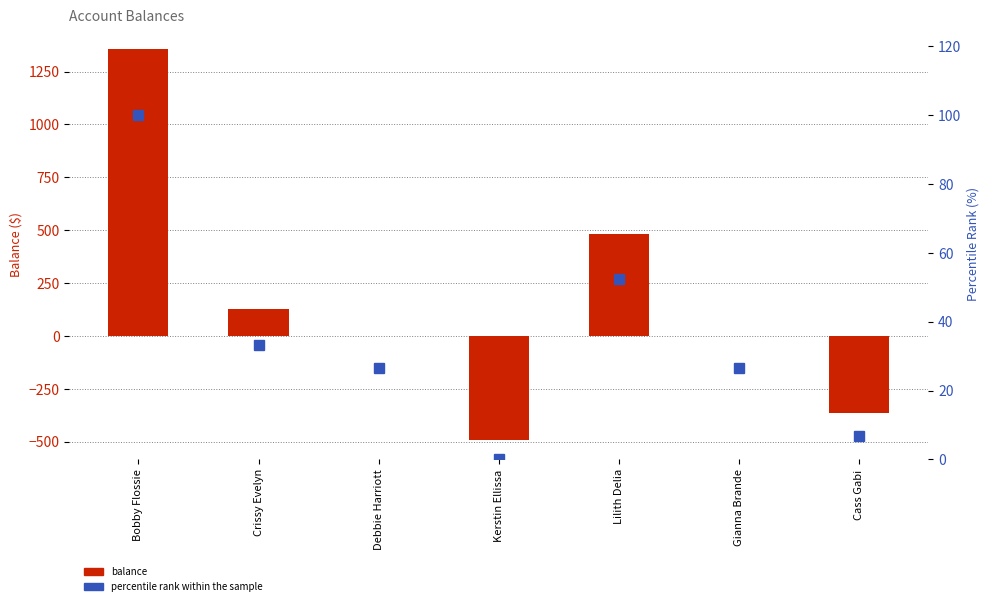

How many data points in balance are less than 0?

2